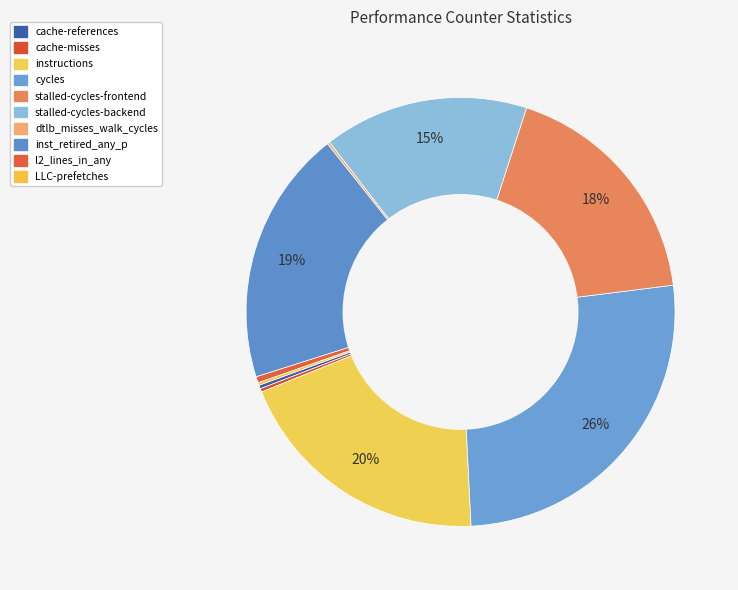

What is the change in value from cycles to dtlb_misses_walk_cycles?

-51684609072